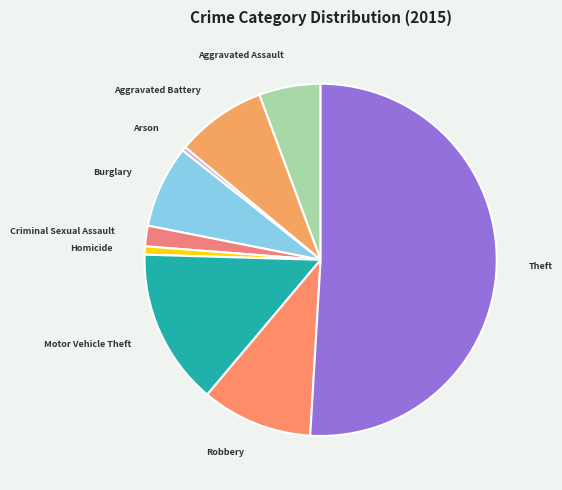

What is the majority slice?

Theft